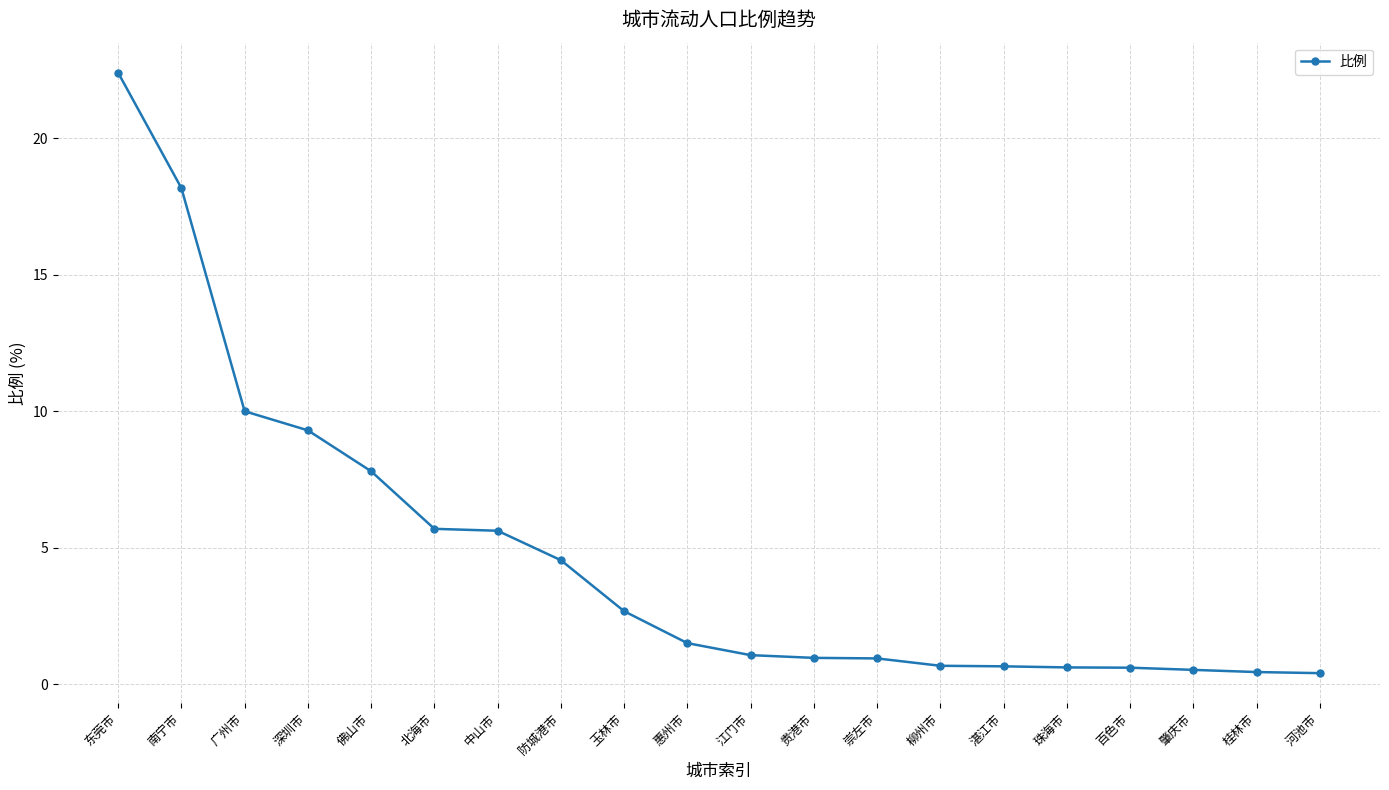

What is the difference between the maximum and second lowest values?

22.0